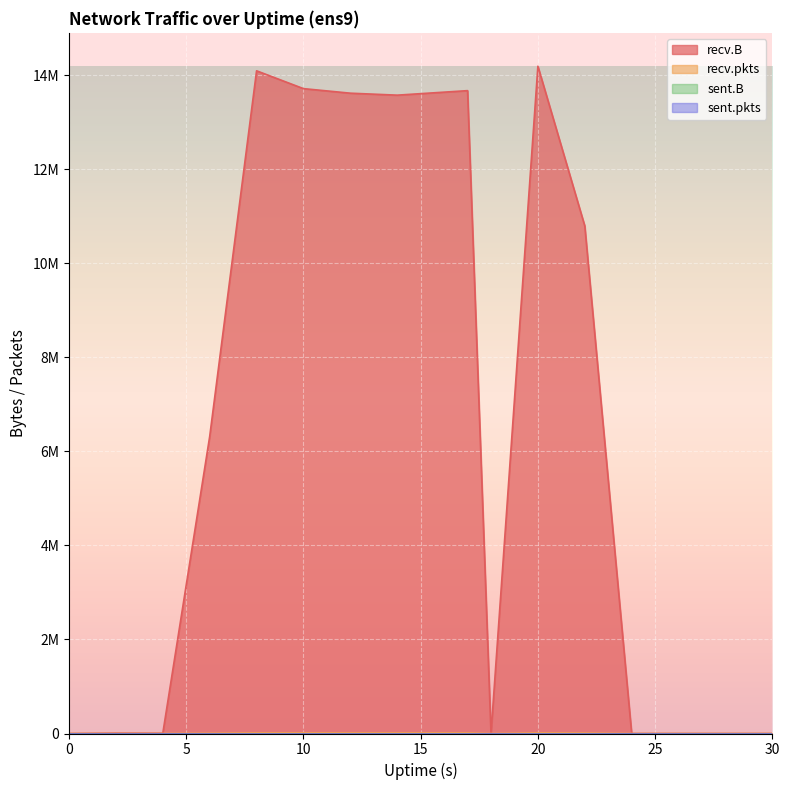

True or false: recv.B and recv.pkts intersect in this chart.

False